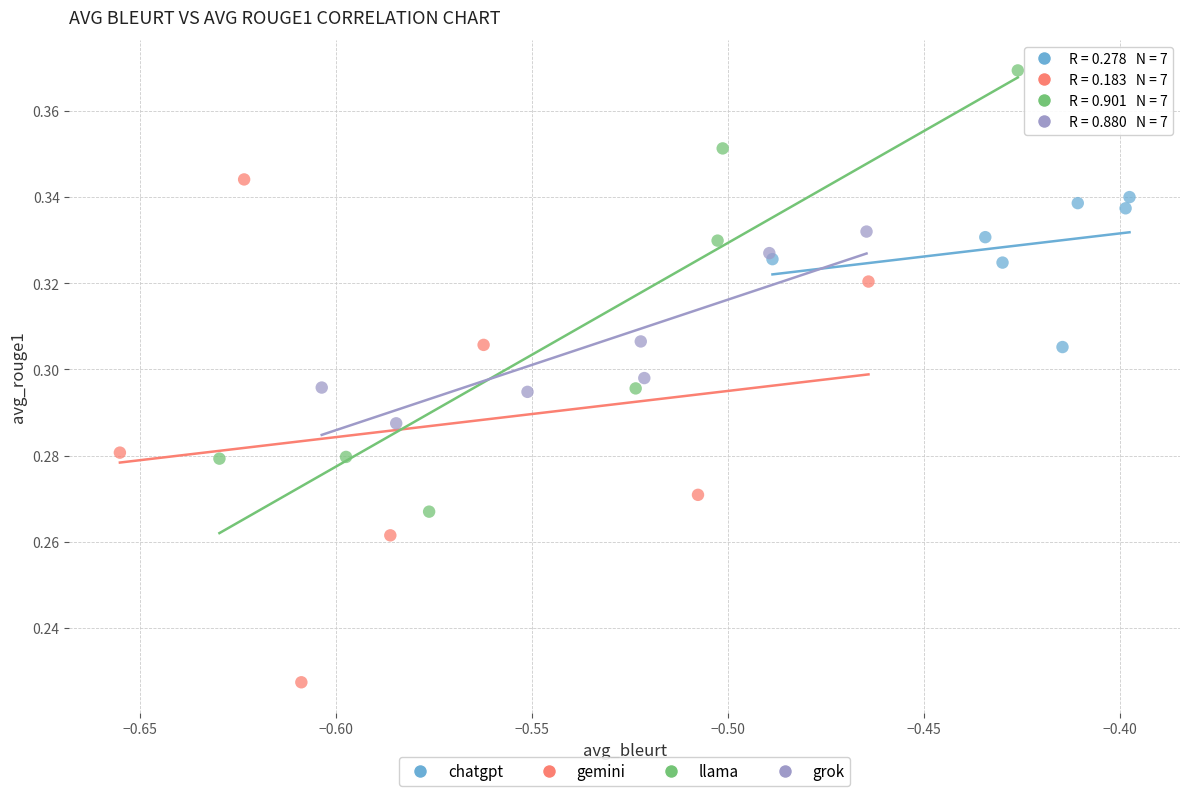

Which series has the largest Y range (max minus min)?

gemini